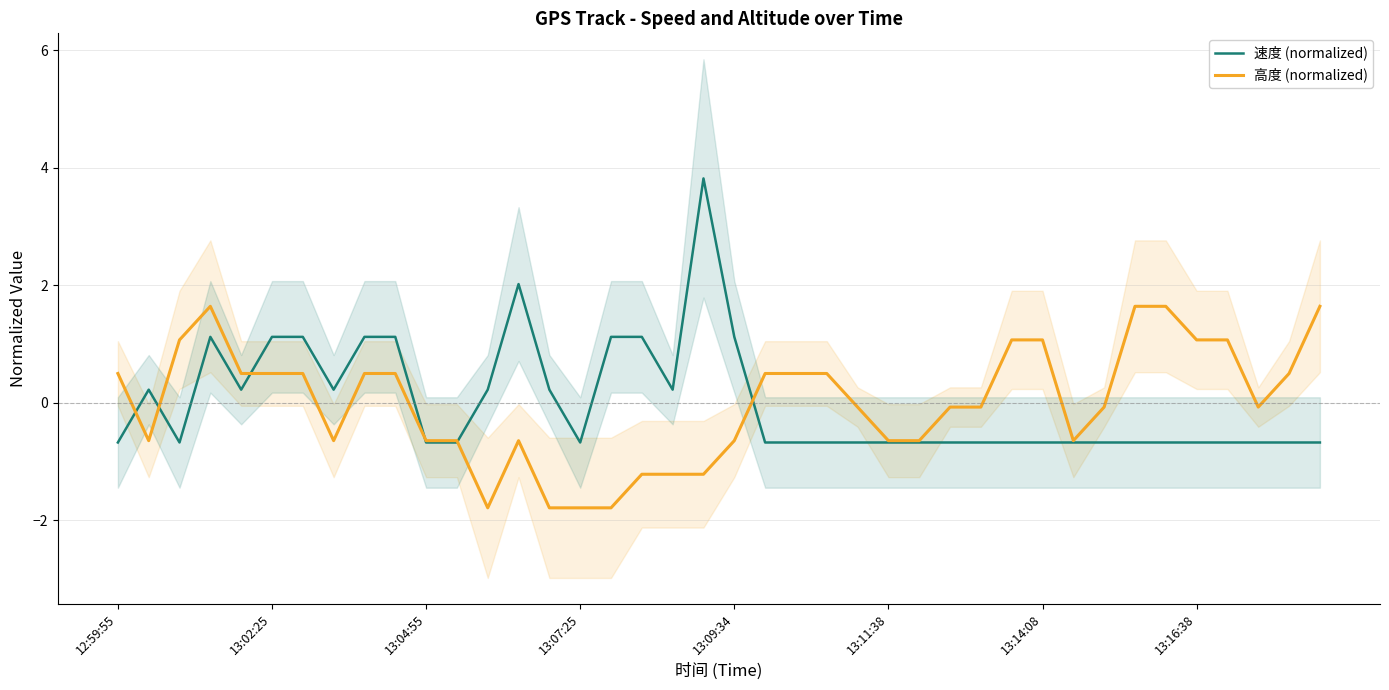

Which series has the largest range (max minus min)?

速度 (normalized)